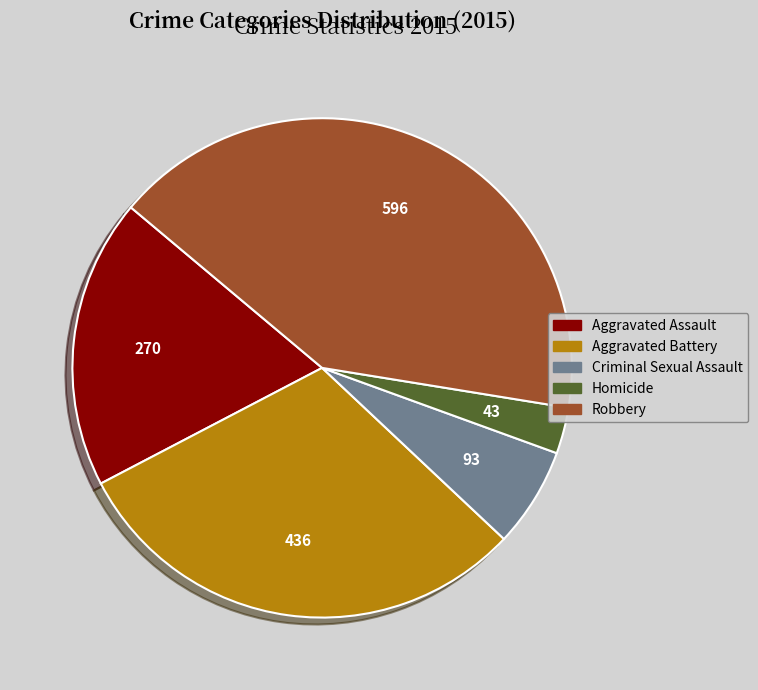

Which slice is the largest?

Robbery